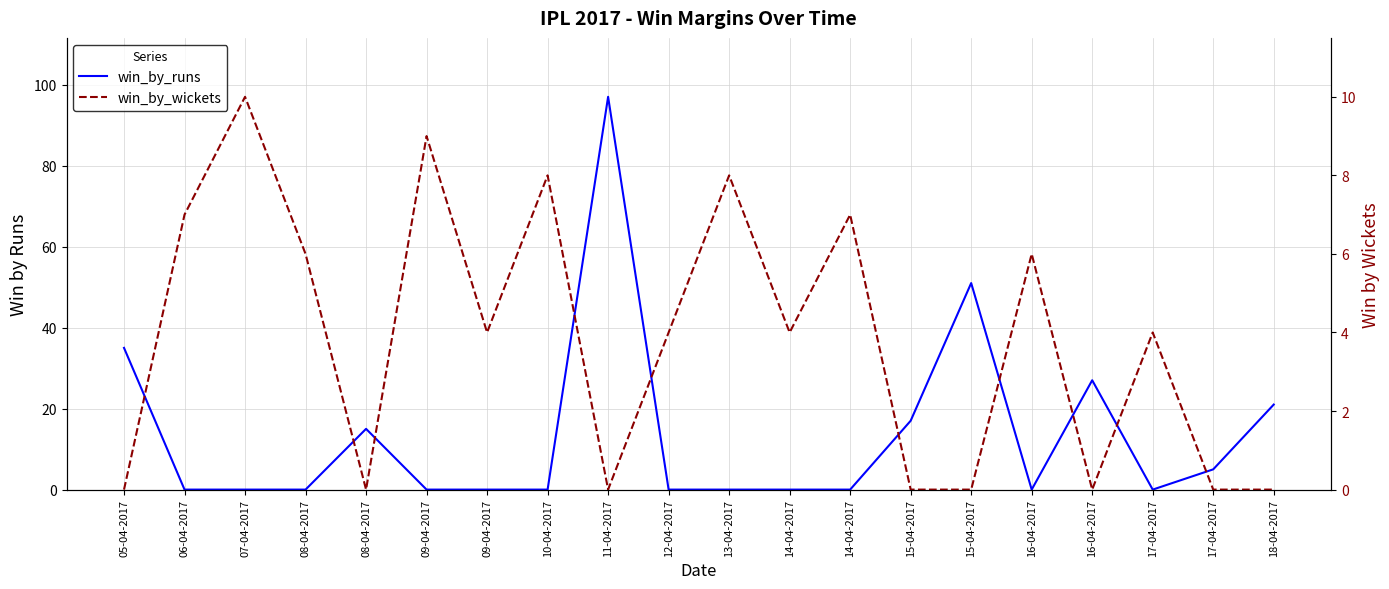

Between which two adjacent categories do win_by_wickets and win_by_runs first intersect?

05-04-2017 and 06-04-2017